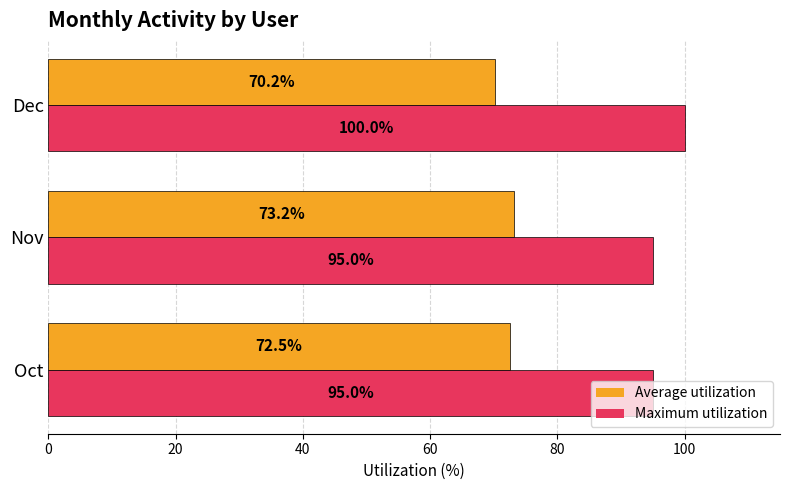

Which series has the widest spread of values?

Maximum utilization